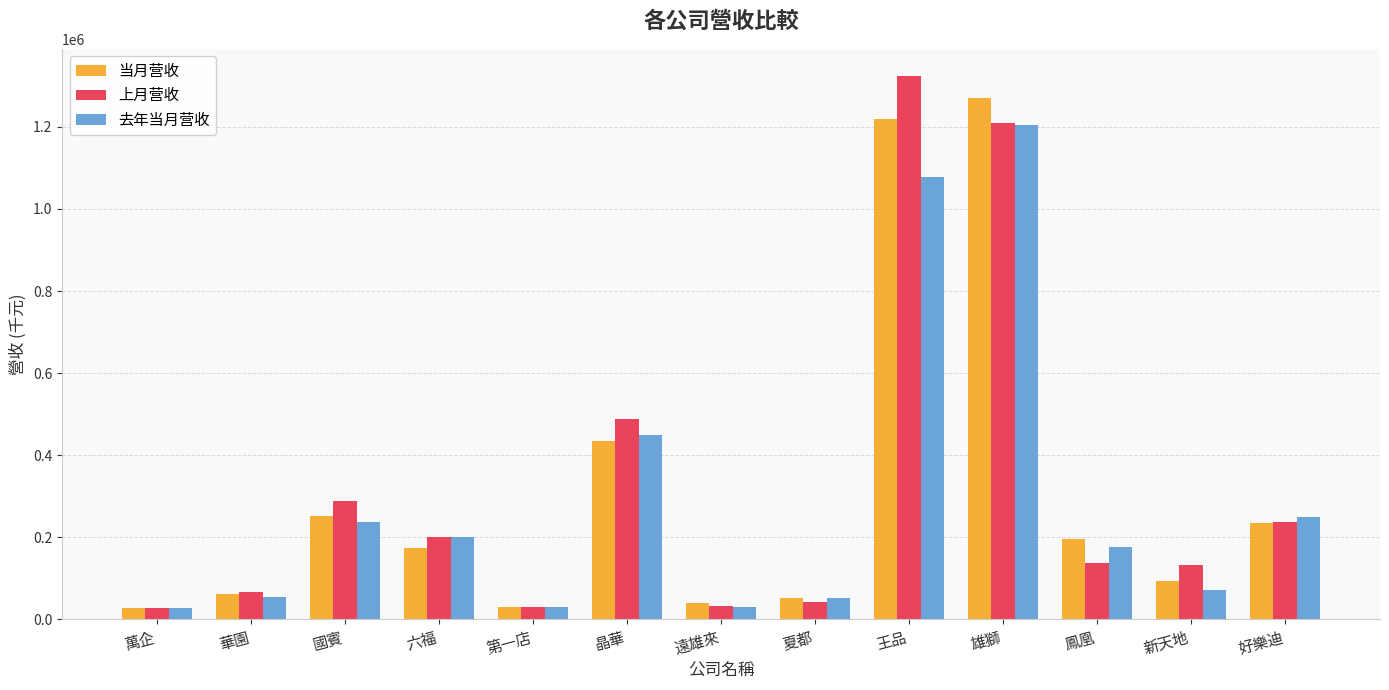

Where is 上月营收 nearest to the value 676246?

晶華